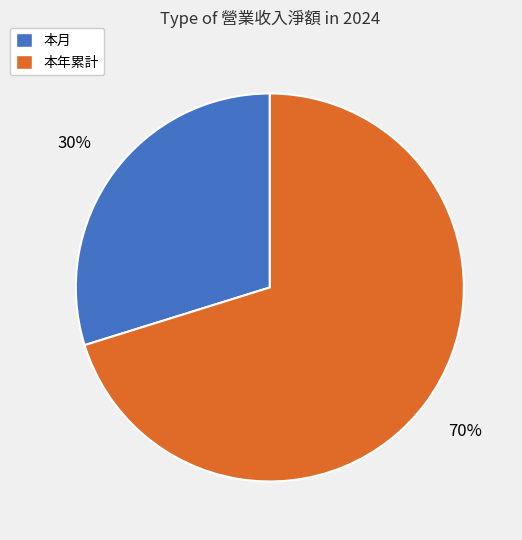

To the nearest percent, what is the average slice percentage?

50%